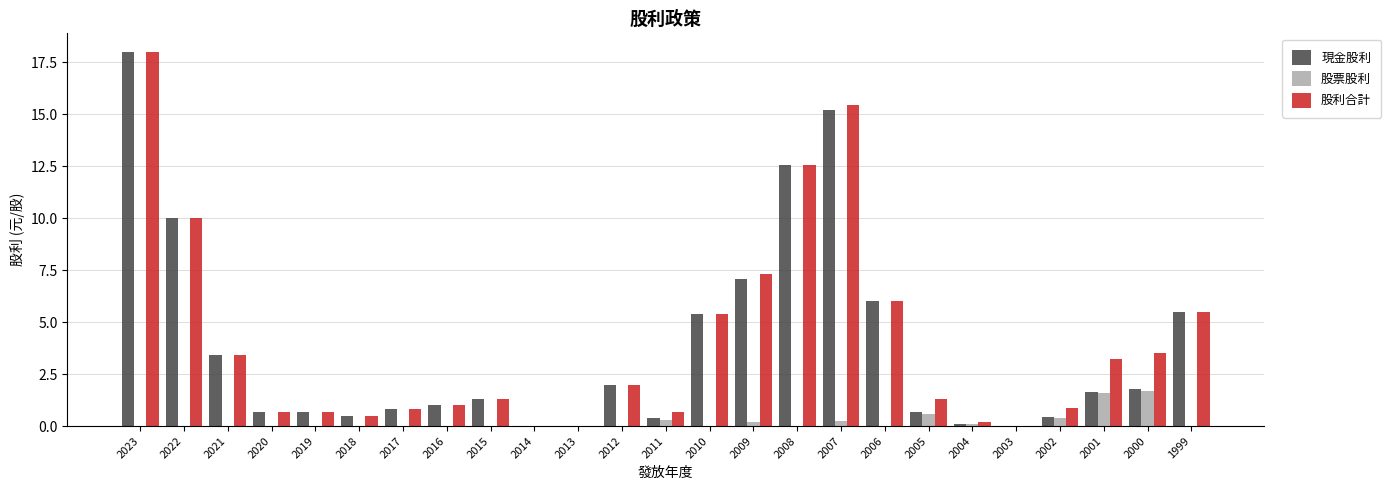

What is the sum of all 股利合計 values?

100.4